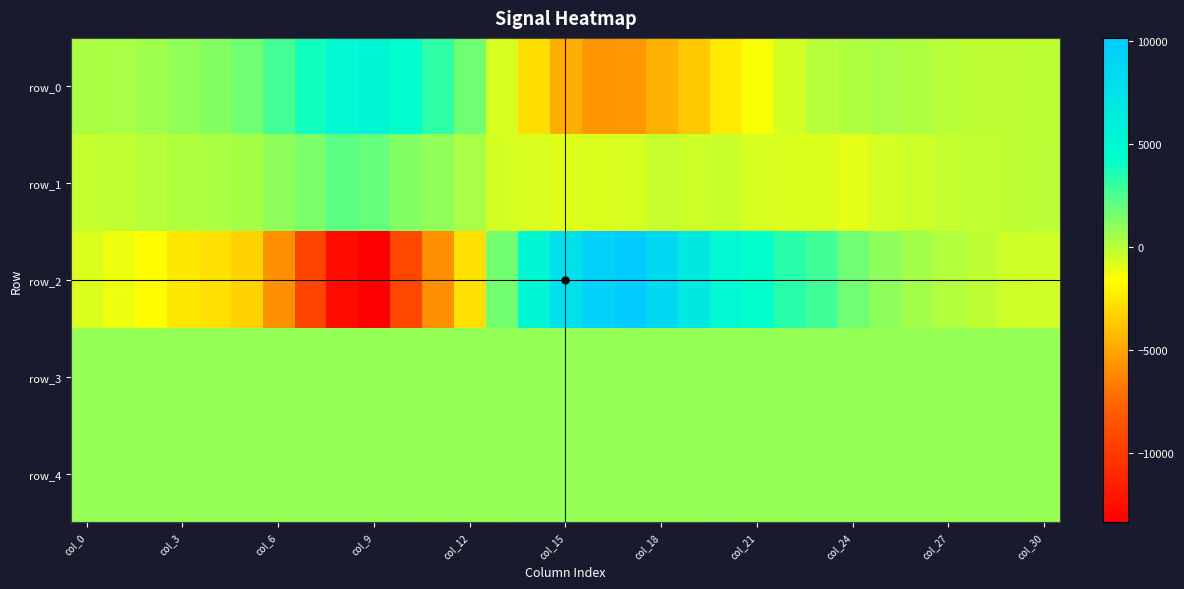

Where does the row_0 series first go above 190?

col_0